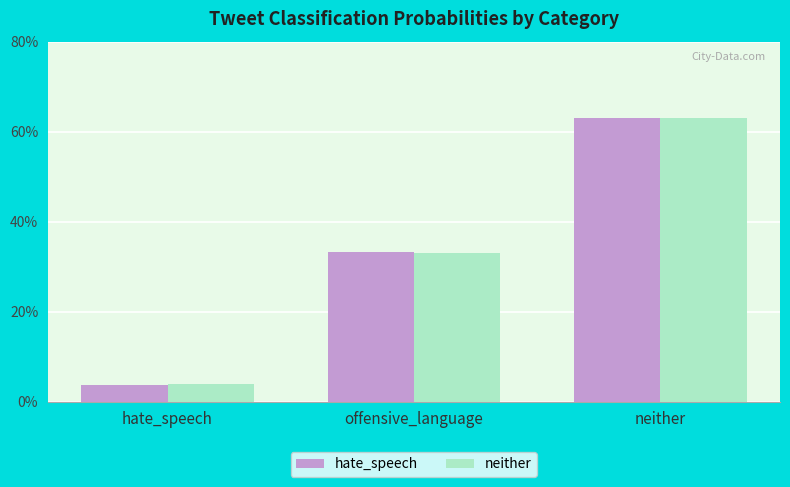

What are all the series names shown in the legend?

hate_speech, neither